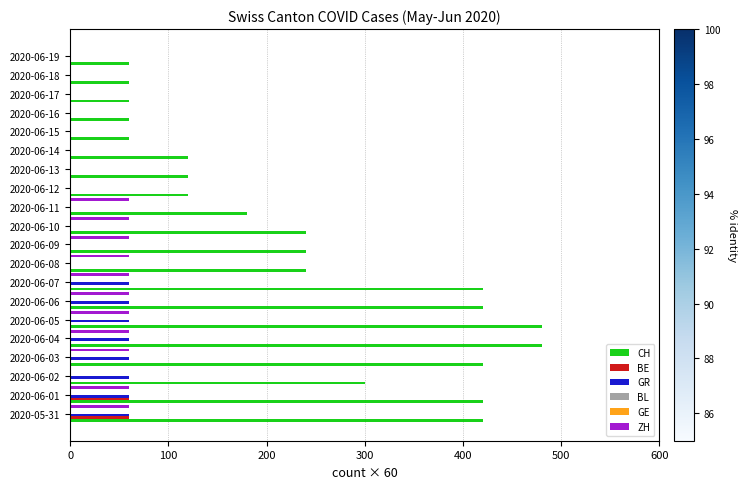

Reading right to left, list all the values displayed in this chart.

CH: 60.0	60.0	60.0	60.0	60.0	120.0	120.0	120.0	180.0	240.0	240.0	240.0	420.0	420.0	480.0	480.0	420.0	300.0	420.0	420.0
BE: 0.0	0.0	0.0	0.0	0.0	0.0	0.0	0.0	0.0	0.0	0.0	0.0	0.0	0.0	0.0	0.0	0.0	0.0	60.0	60.0
GR: 0.0	0.0	0.0	0.0	0.0	0.0	0.0	0.0	0.0	0.0	0.0	0.0	60.0	60.0	60.0	60.0	60.0	60.0	60.0	60.0
BL: 0.1	0.1	0.1	0.1	0.1	0.1	0.1	0.1	0.1	0.1	0.1	0.1	0.1	0.1	0.1	0.1	0.1	0.1	0.1	0.1
GE: 0.2	0.2	0.2	0.2	0.2	0.2	0.2	0.2	0.2	0.2	0.2	0.2	0.2	0.2	0.2	0.2	0.2	0.2	0.2	0.2
ZH: 0.0	0.0	0.0	0.0	0.0	0.0	0.0	0.0	60.0	60.0	60.0	60.0	60.0	60.0	60.0	60.0	60.0	0.0	60.0	60.0